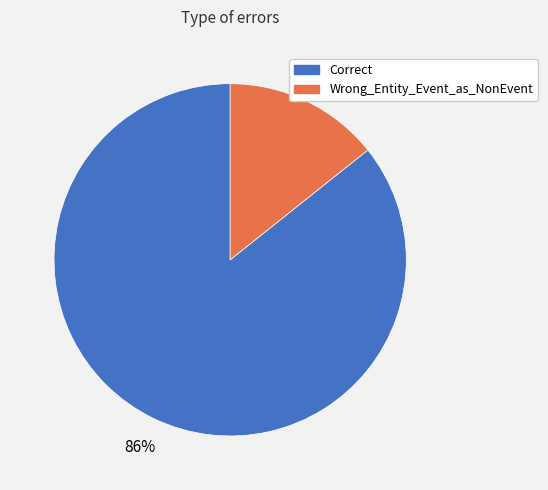

To the nearest percent, what percentage of the pie is Wrong_Entity_Event_as_NonEvent?

14%